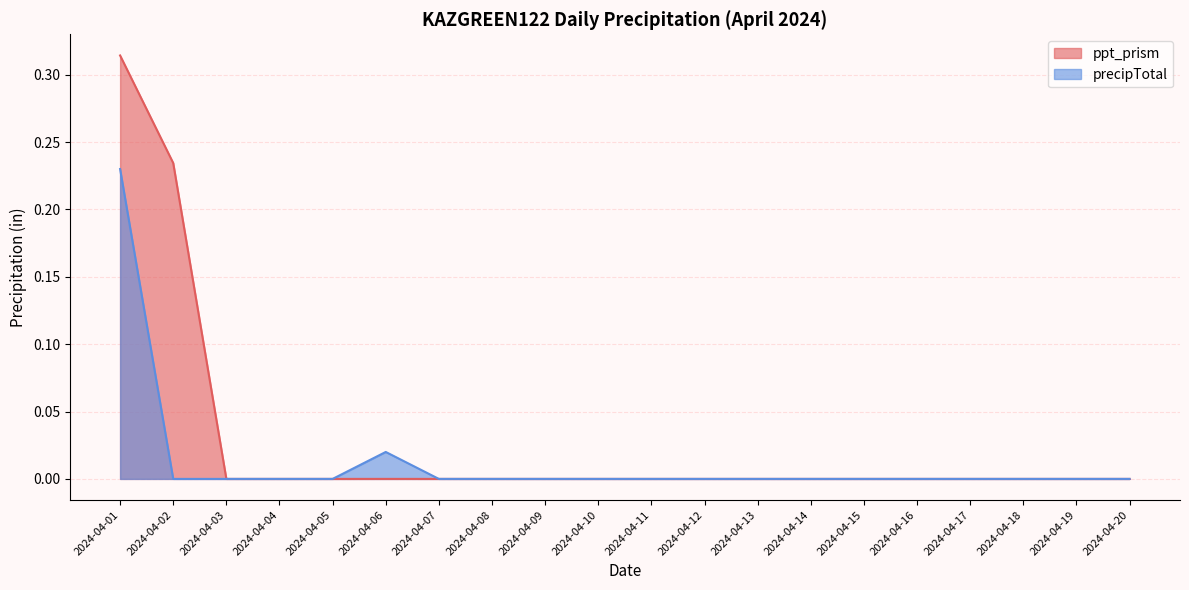

At which category does ppt_prism reach its first local peak?

2024-04-06